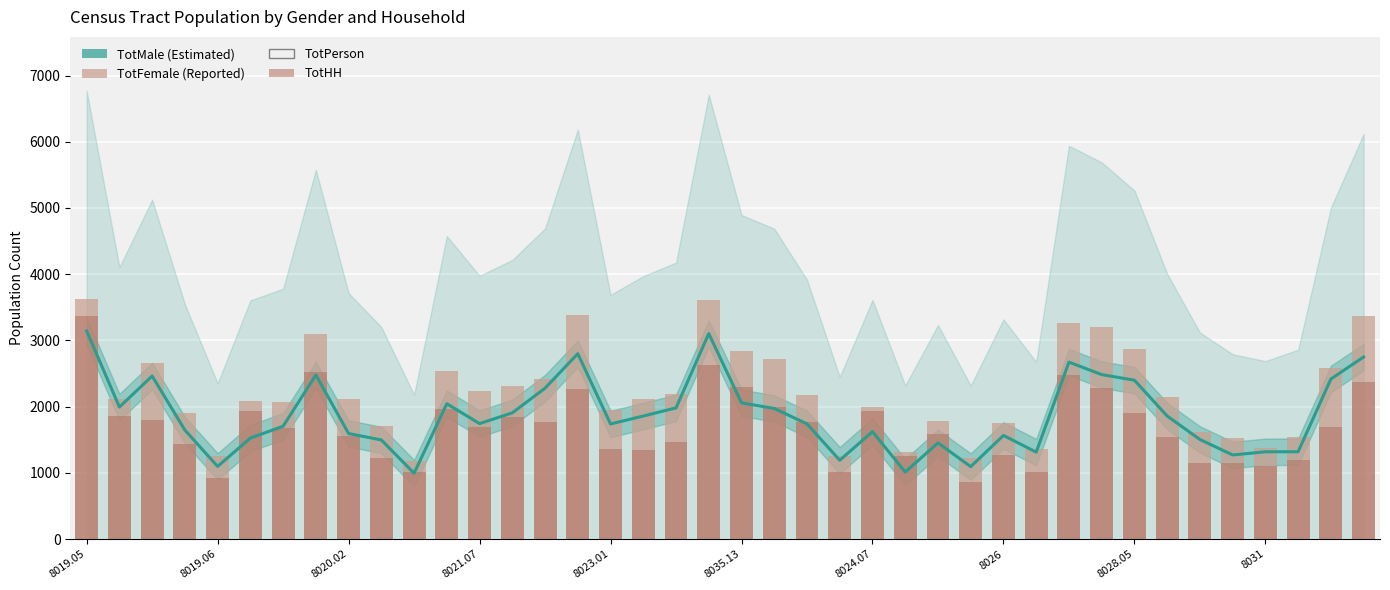

The TotMale series shows 1094 at 27. True or false?

True